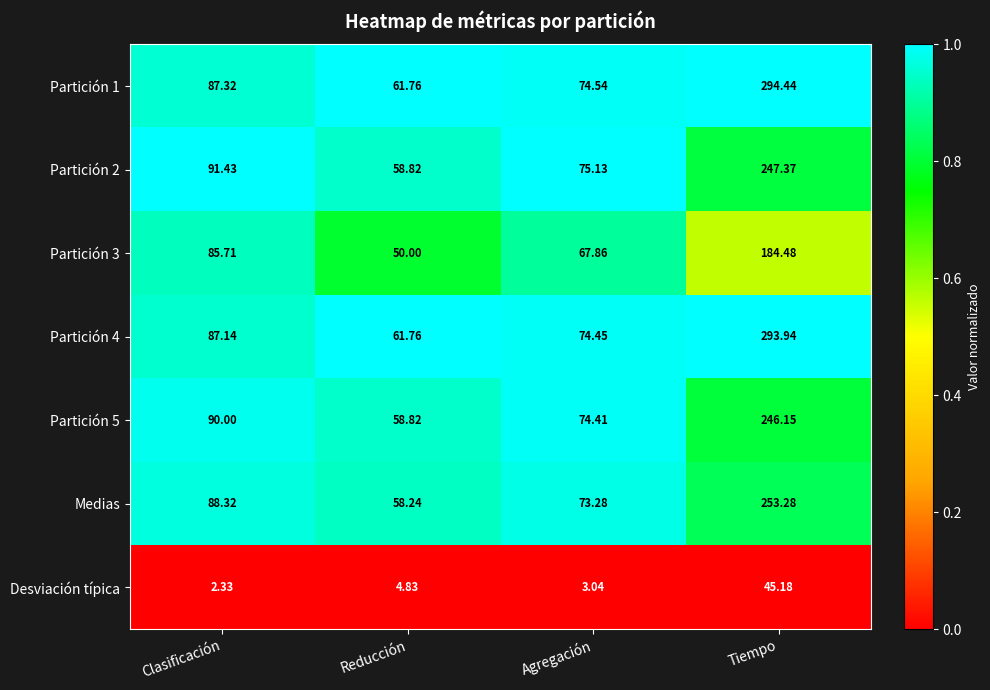

Where does the Partición 3 series first go above 85?

Clasificación